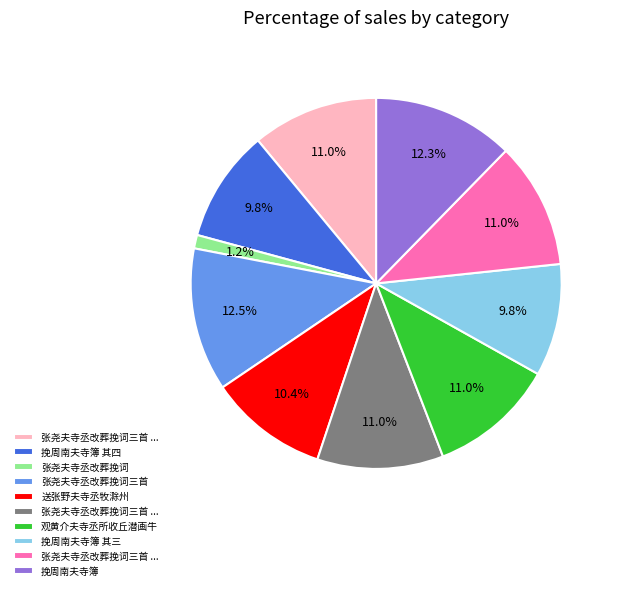

Is there a majority slice in this chart?

No